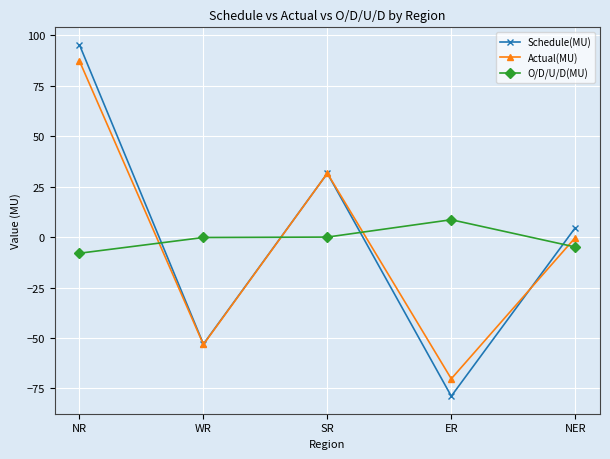

What is the minimum value shown in the chart?

-78.8